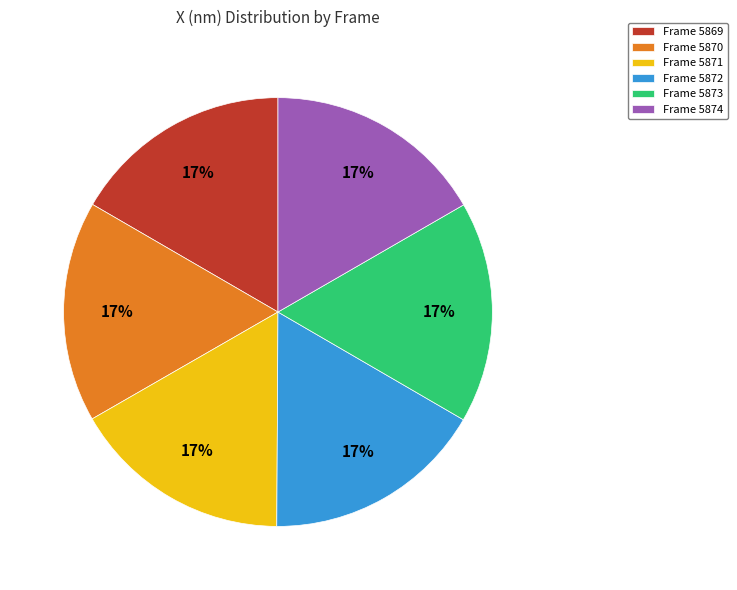

To the nearest percent, what percentage of the pie is Frame 5869?

17%